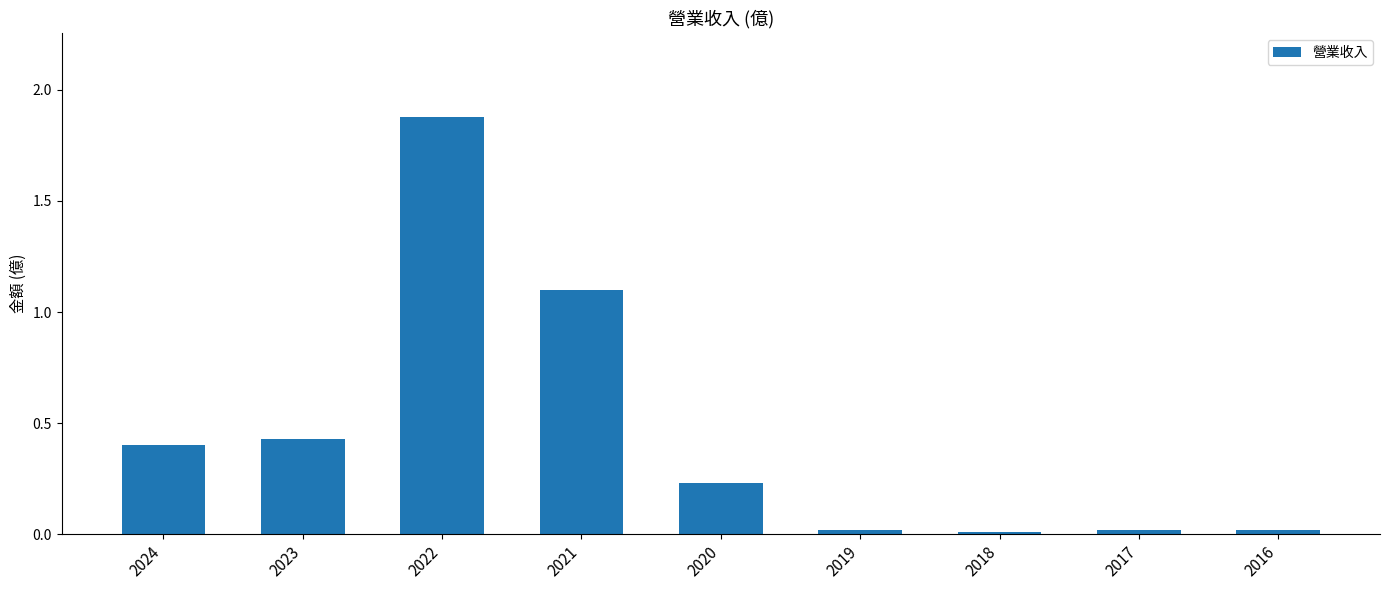

Between 2021 and 2019, which is larger?

2021